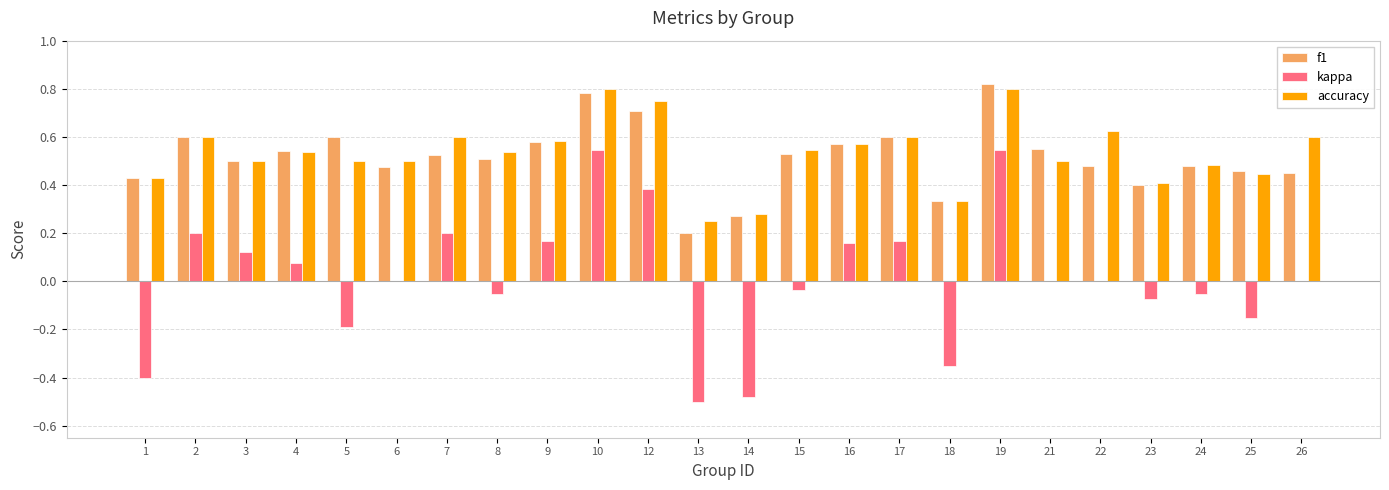

What is the total value across all series at 16?

1.3